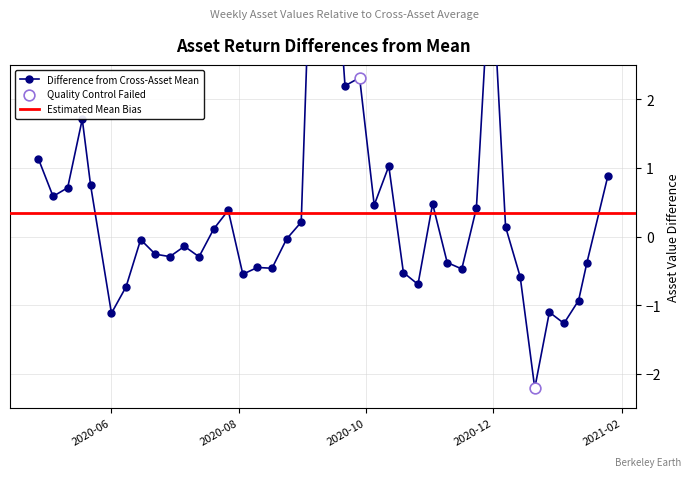

What is the total value across all series at 10?

4.3